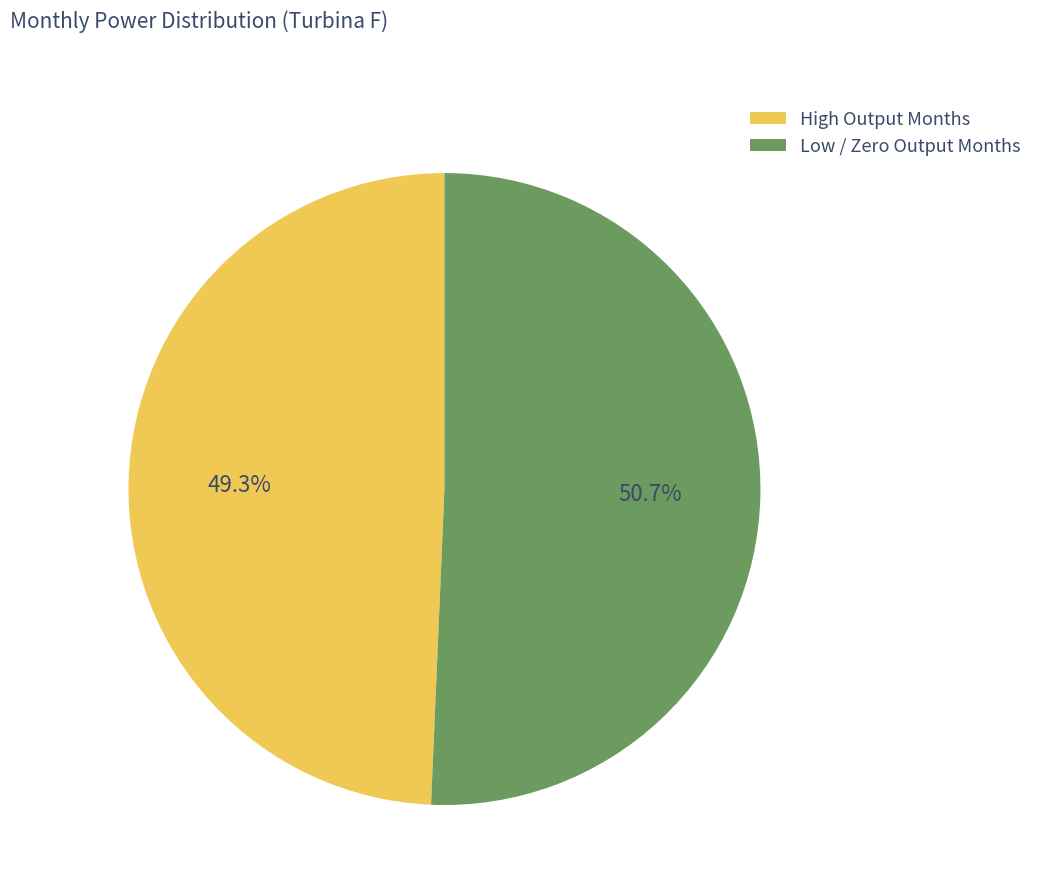

Is there any slice that represents more than half of the pie?

Yes